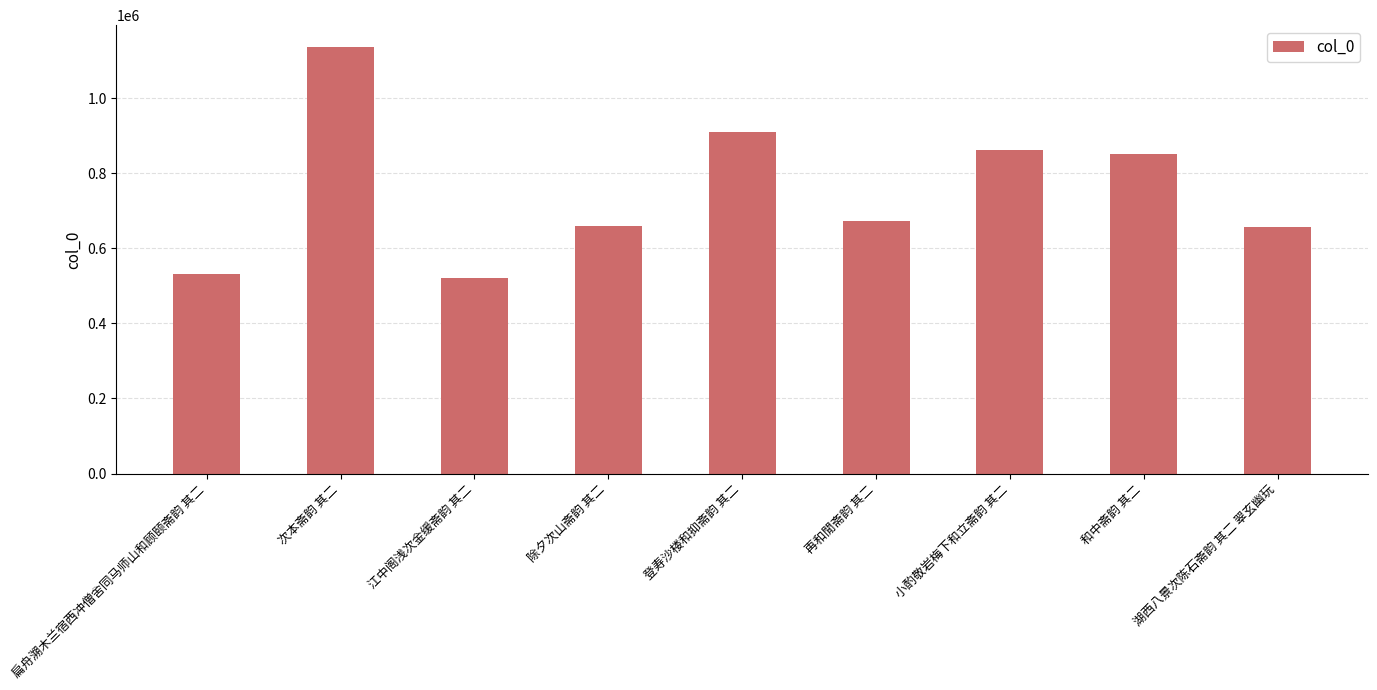

What position from the right is 湖西八景次陈石斋韵 其二 翠玄幽玩?

1